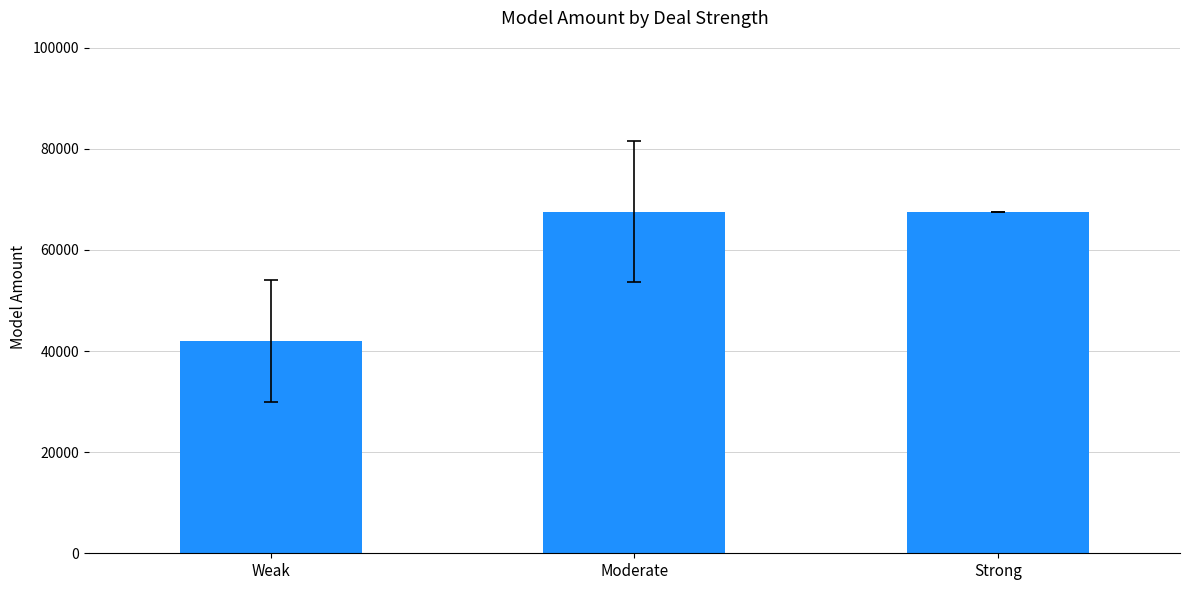

The value at Weak is 24836.6. True or false?

False